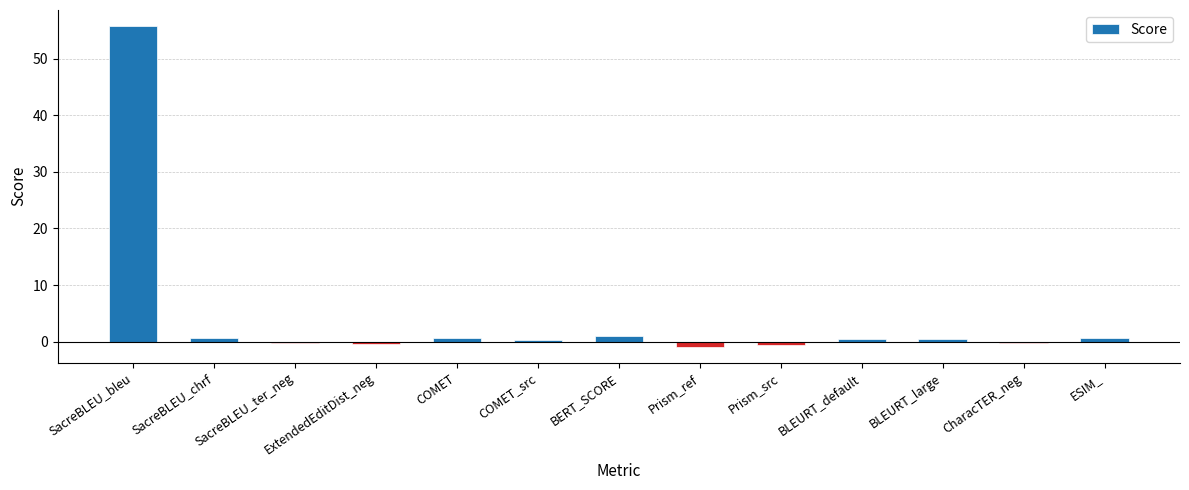

True or false: the data shows 15.0 at SacreBLEU_bleu.

False